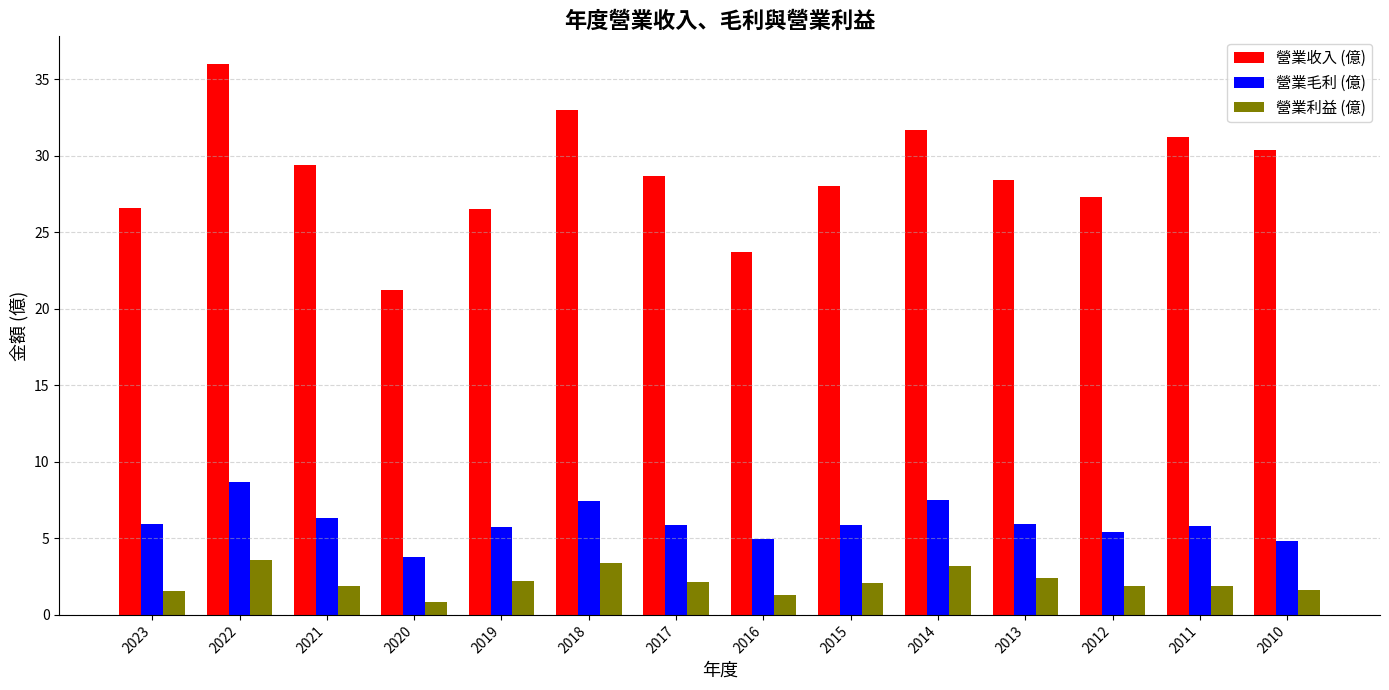

Which series has the widest spread of values?

營業收入 (億)